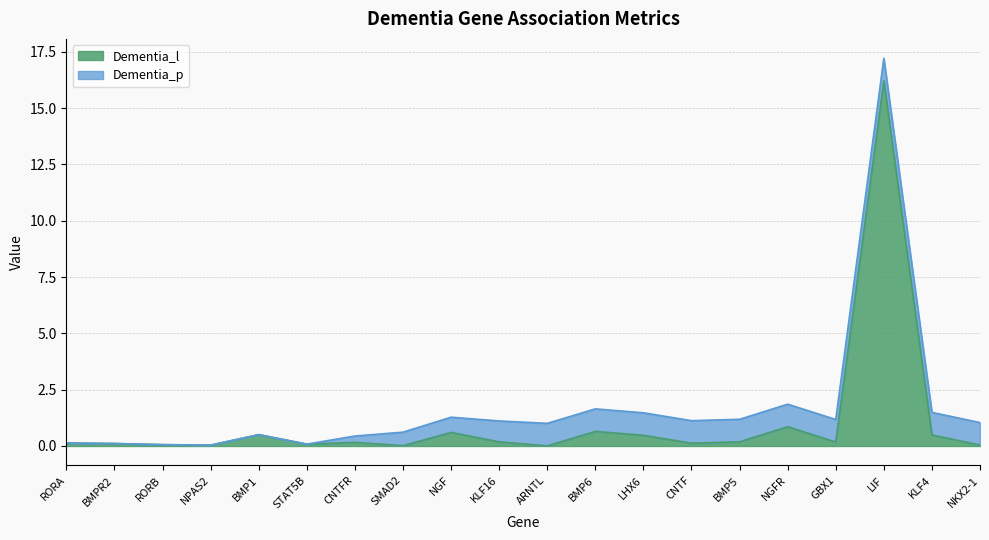

The value at BMP6 is 0.6. True or false?

True